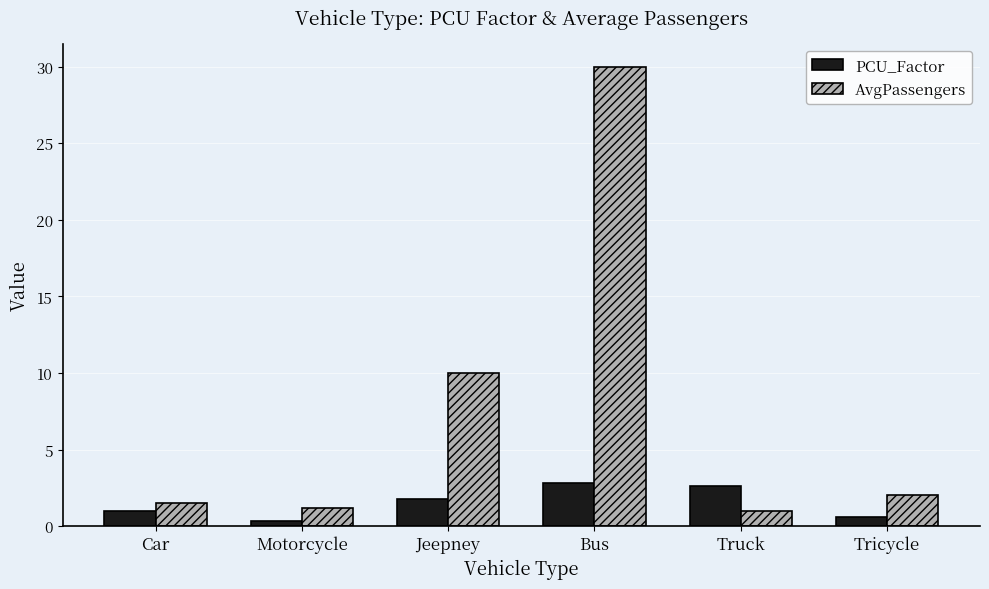

Which series has the largest total across all categories?

AvgPassengers